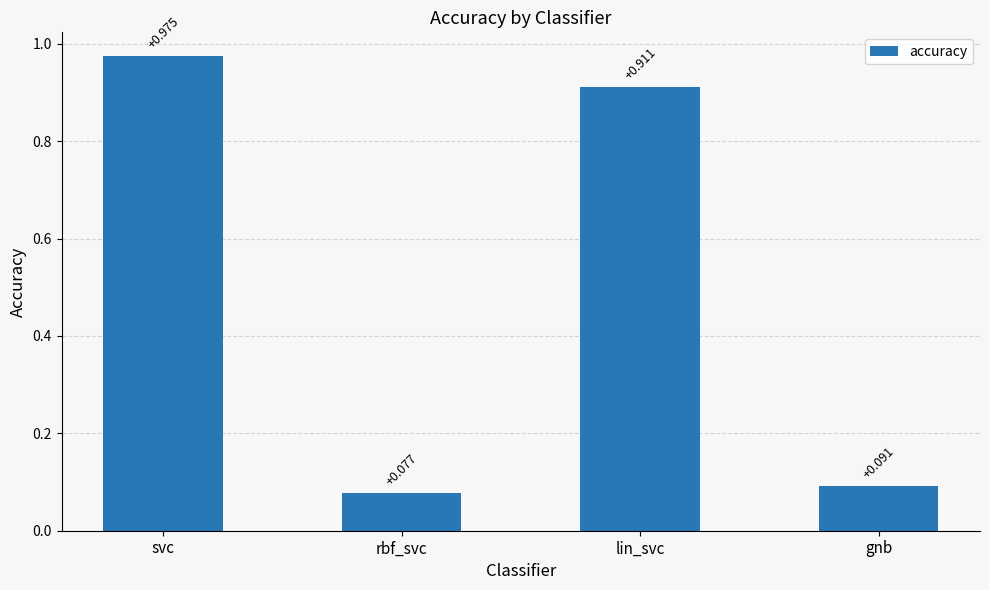

Which has a higher value, rbf_svc or gnb?

gnb